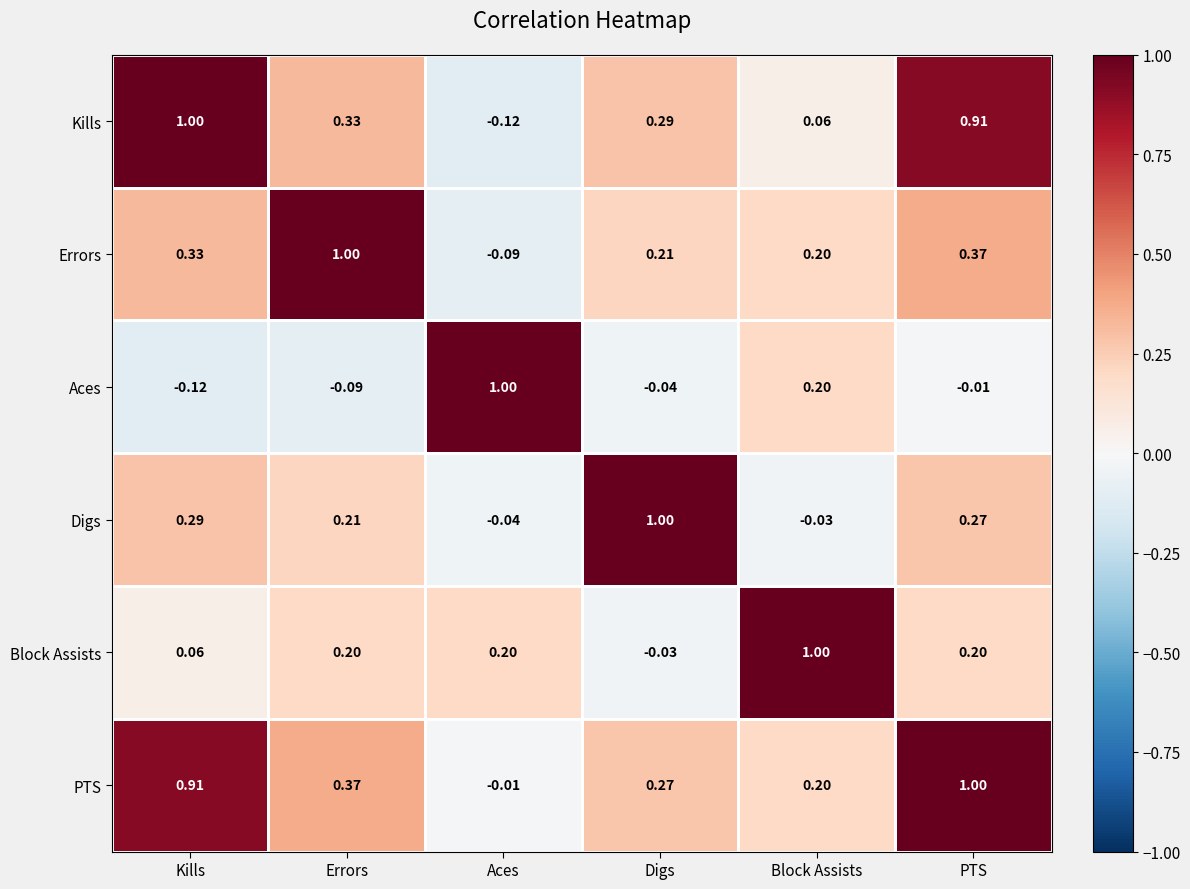

At which label does Block Assists reach its minimum?

Digs